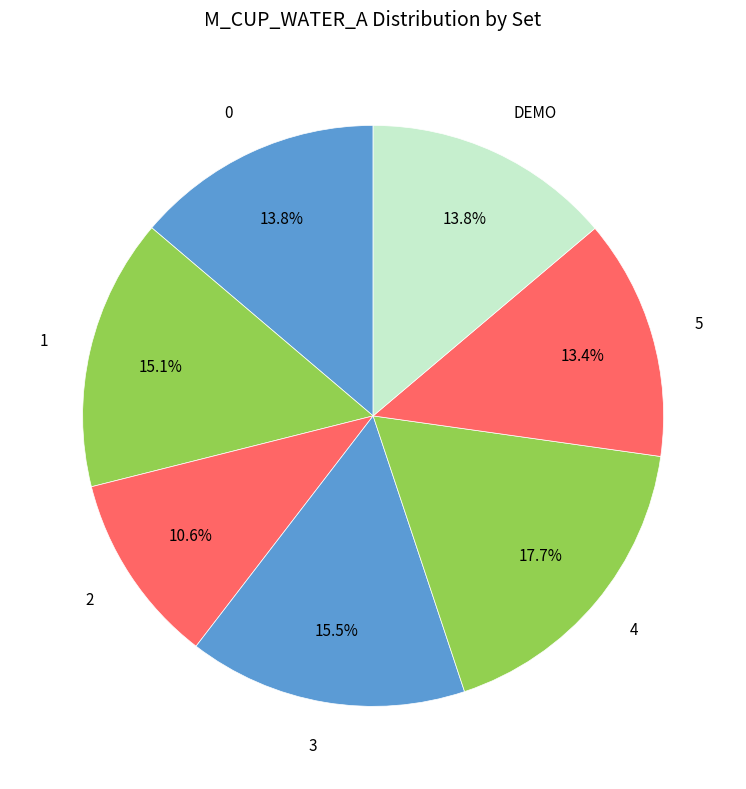

What is the ratio of the value at 5 to the value at 1?

0.9